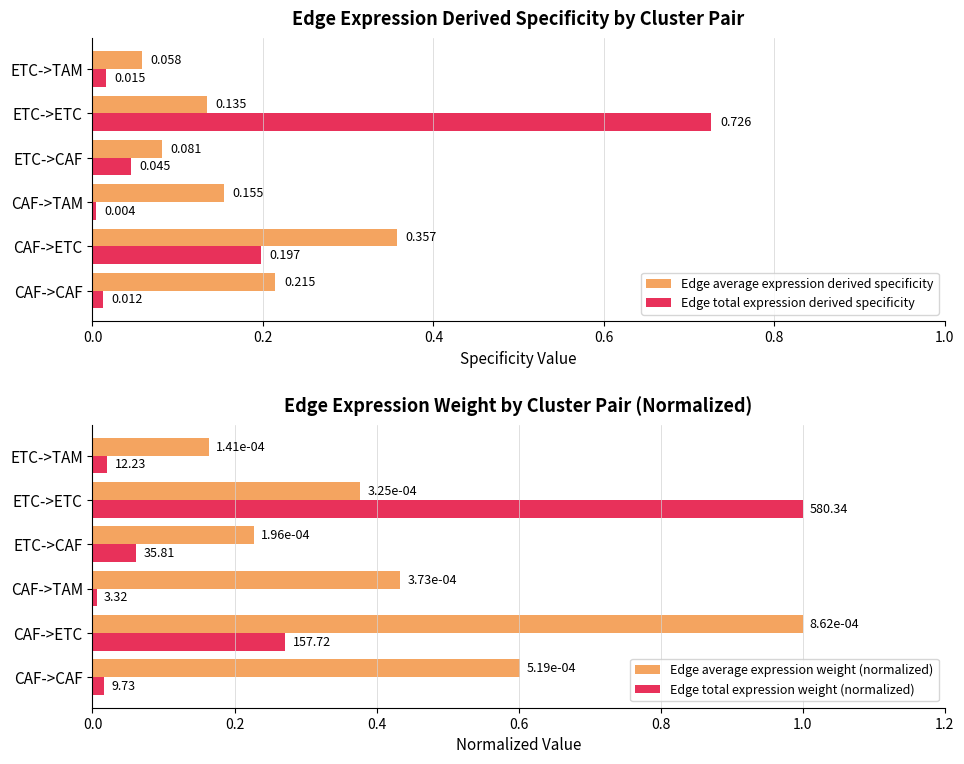

What is the value of the Edge average expression derived specificity bar at the 4th from the left?

0.1